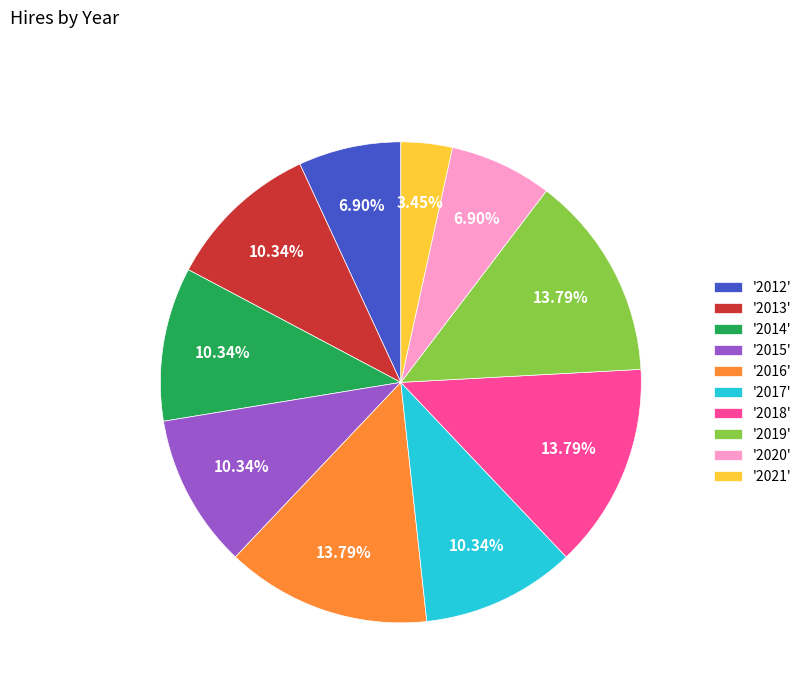

Which has a higher value, '2017' or '2019'?

'2019'